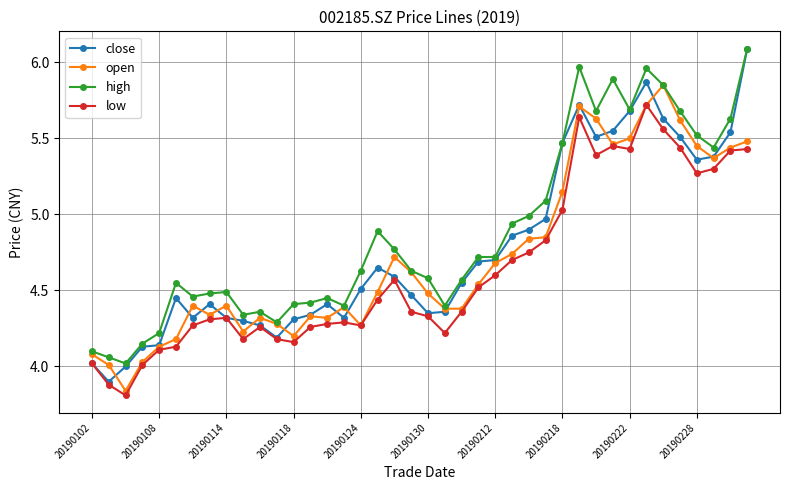

Which series has the largest total across all categories?

high